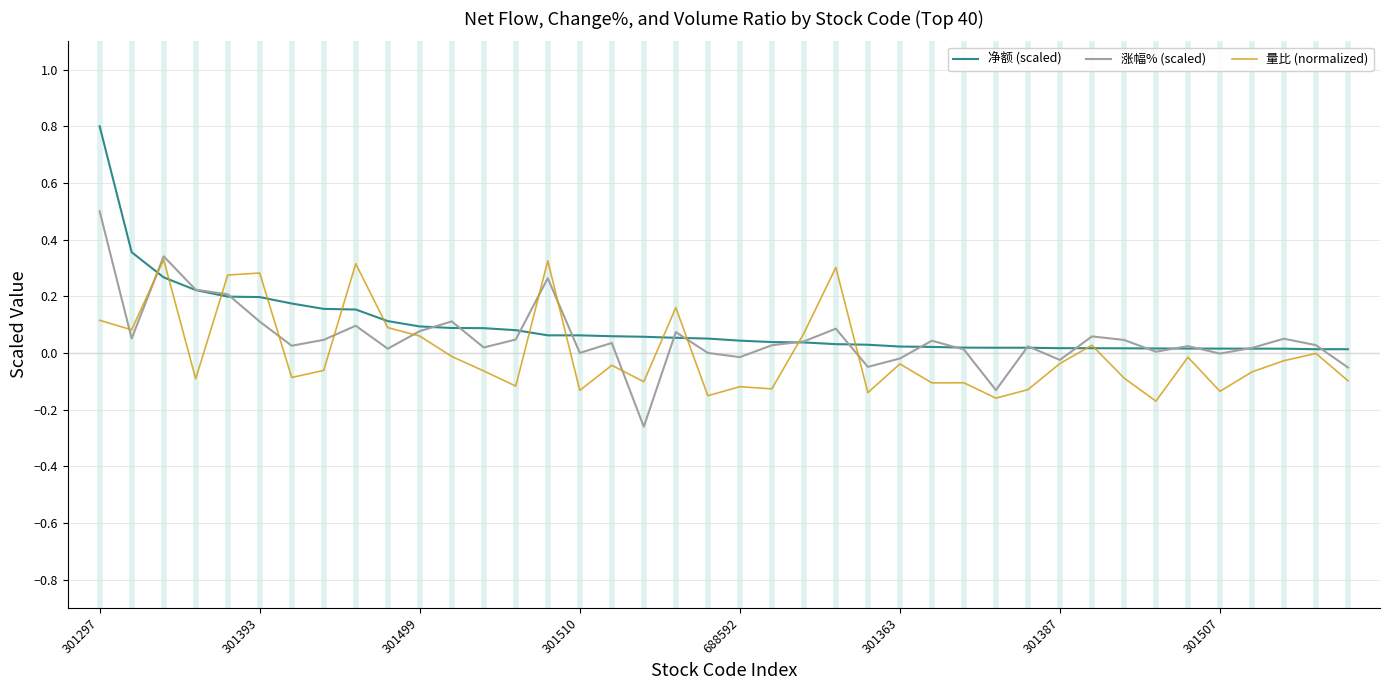

At how many categories does at least one series exceed 0?

40